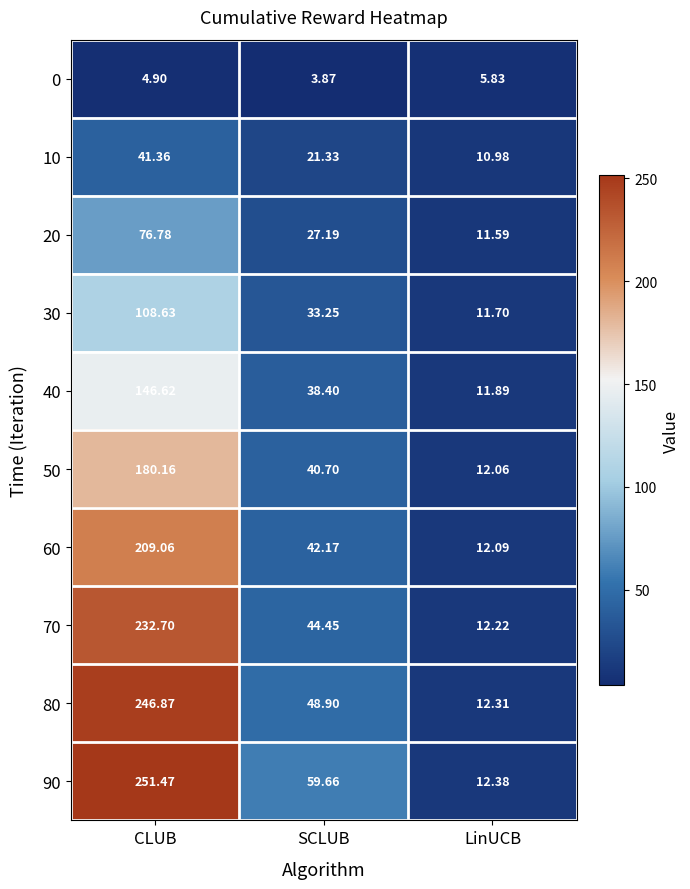

At which label does 40 first exceed 38?

CLUB